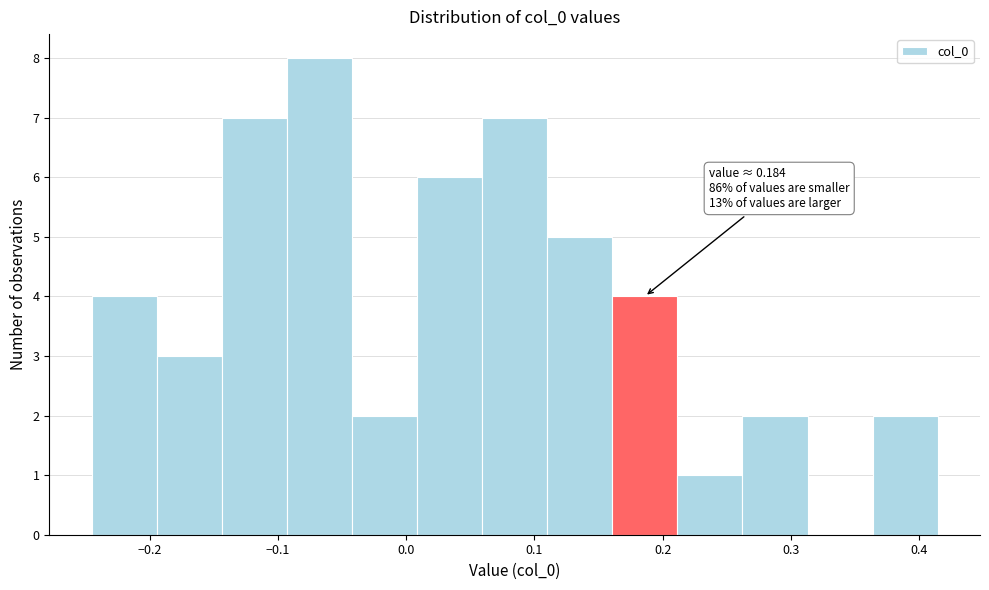

Over which range of the x-axis is the bar tallest?

-0.09 to -0.04